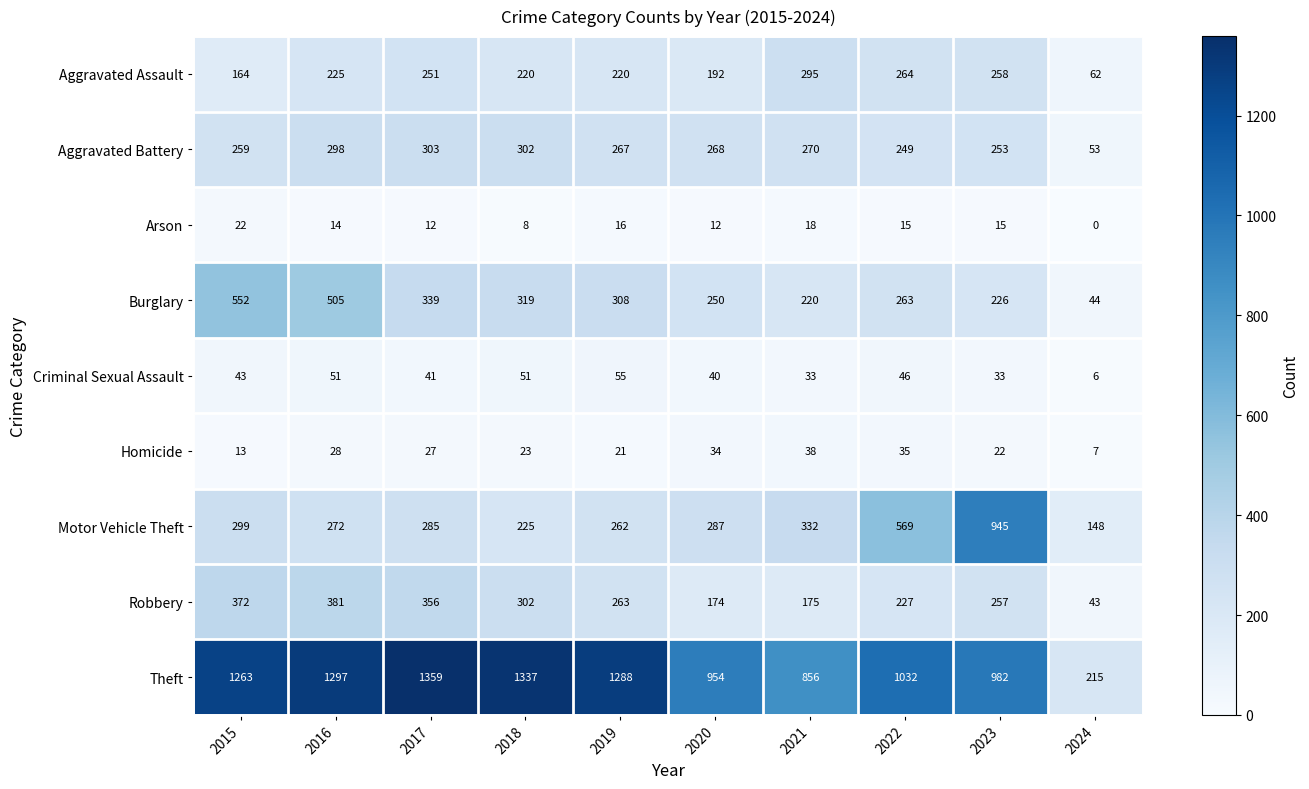

The value of Aggravated Battery at 2020 is 377. True or false?

False